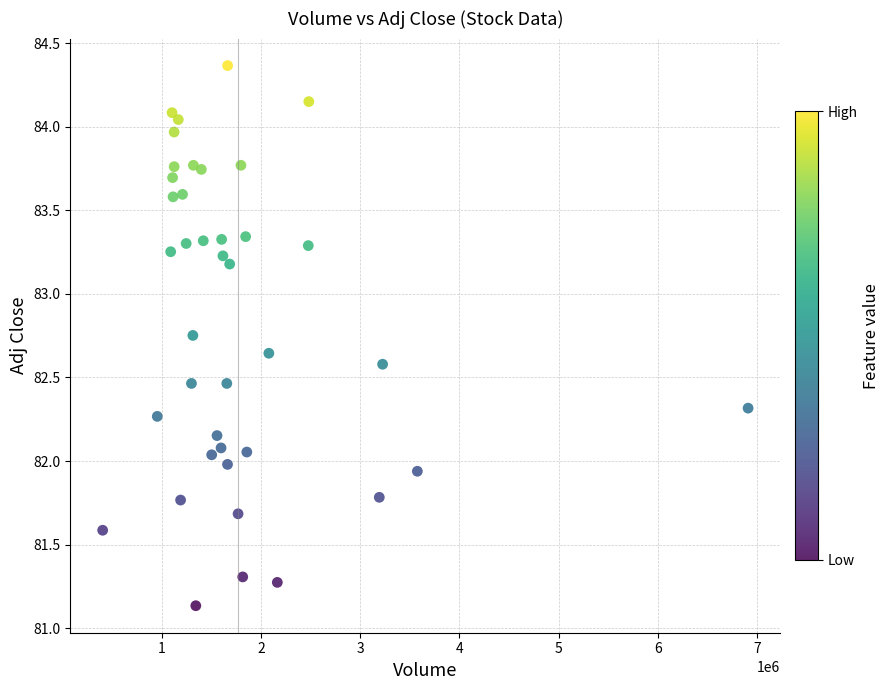

What is the range of Y values (max minus min)?

3.2